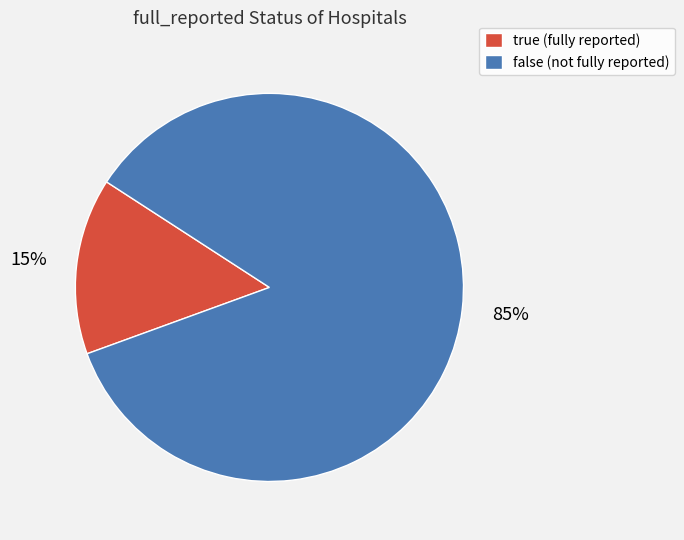

Rank the categories by value from lowest to highest.

true, false